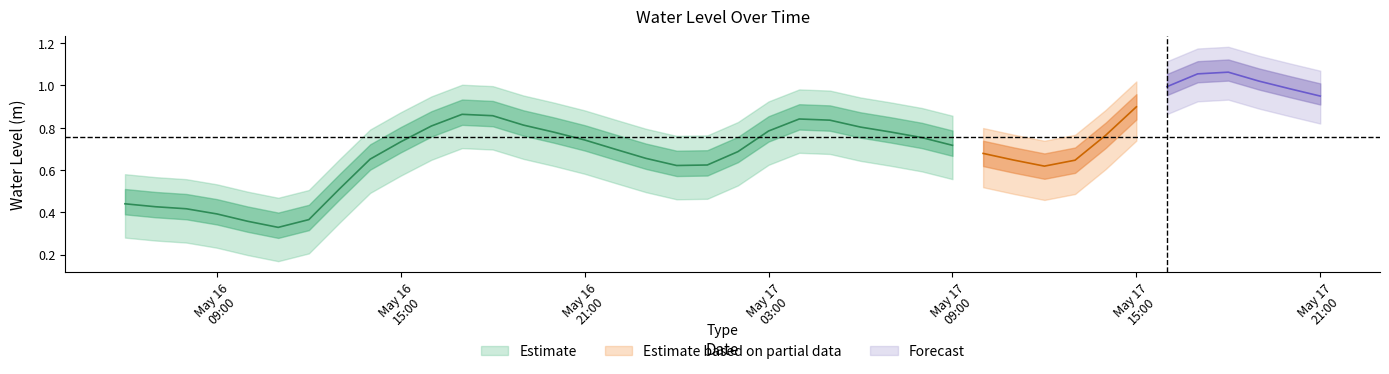

What is the change in value from 2025-05-17 17:00:00 to 2025-05-17 20:00:00?

-0.1